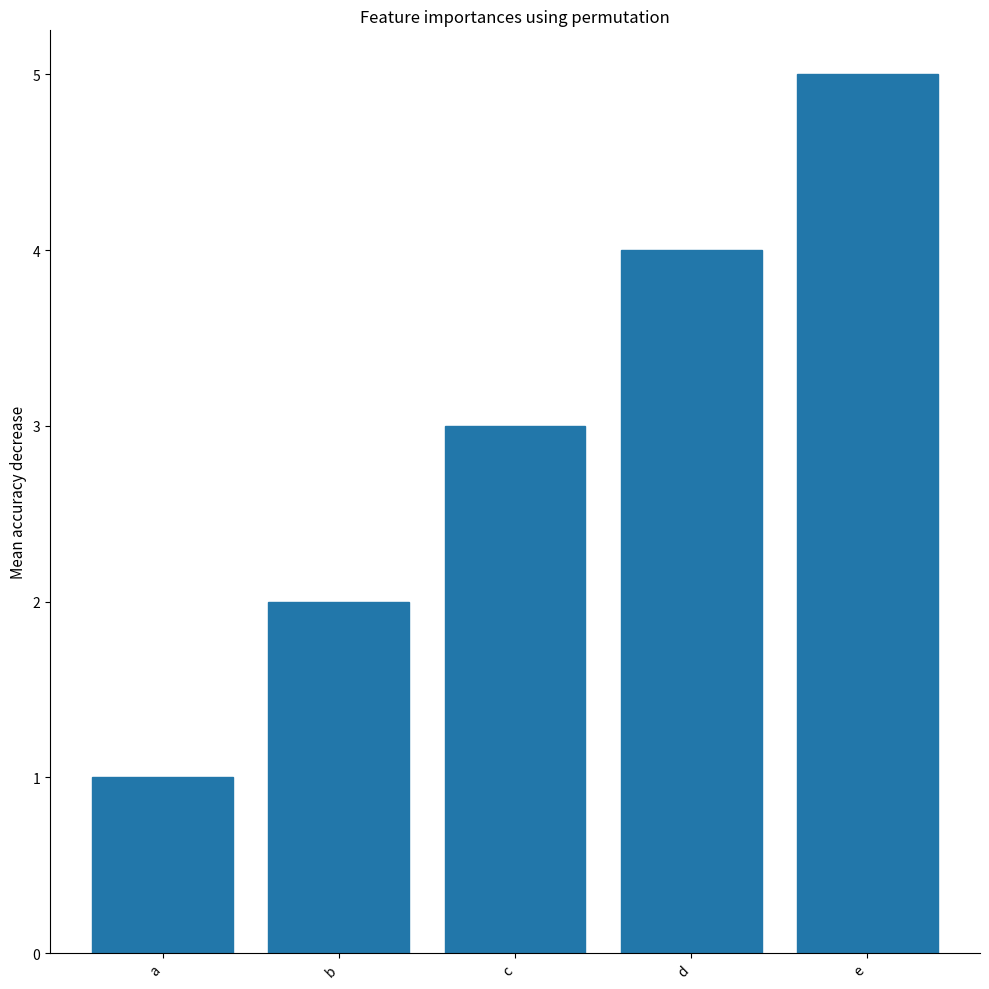

Rank the categories by value from lowest to highest.

a, b, c, d, e